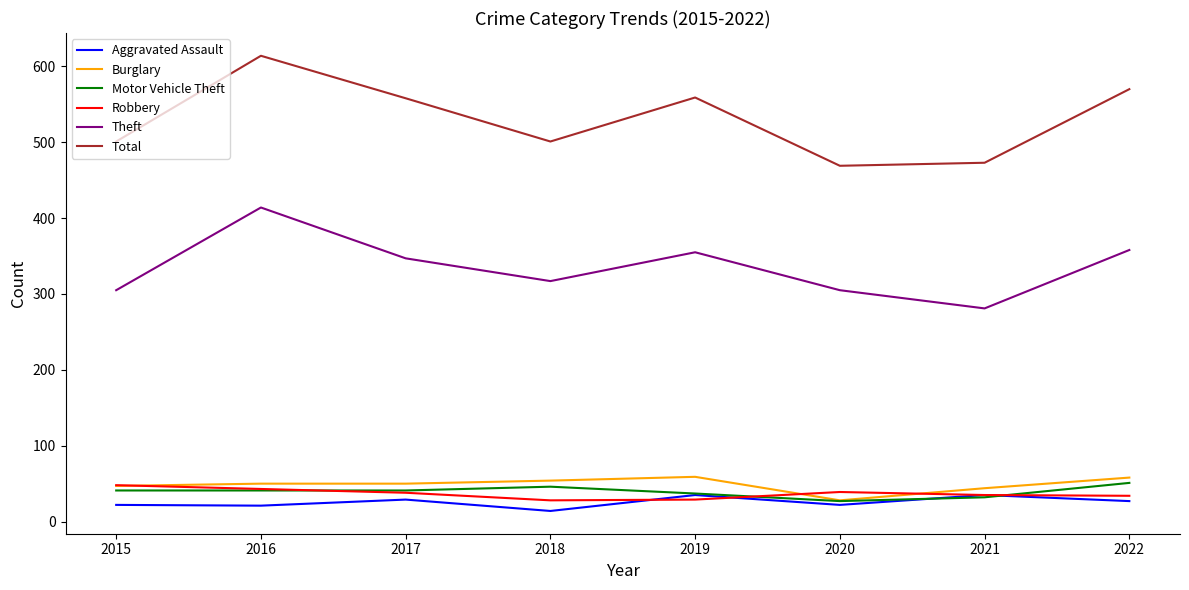

Is the value of Burglary at 2016 greater than the value of Aggravated Assault at 2016?

Yes